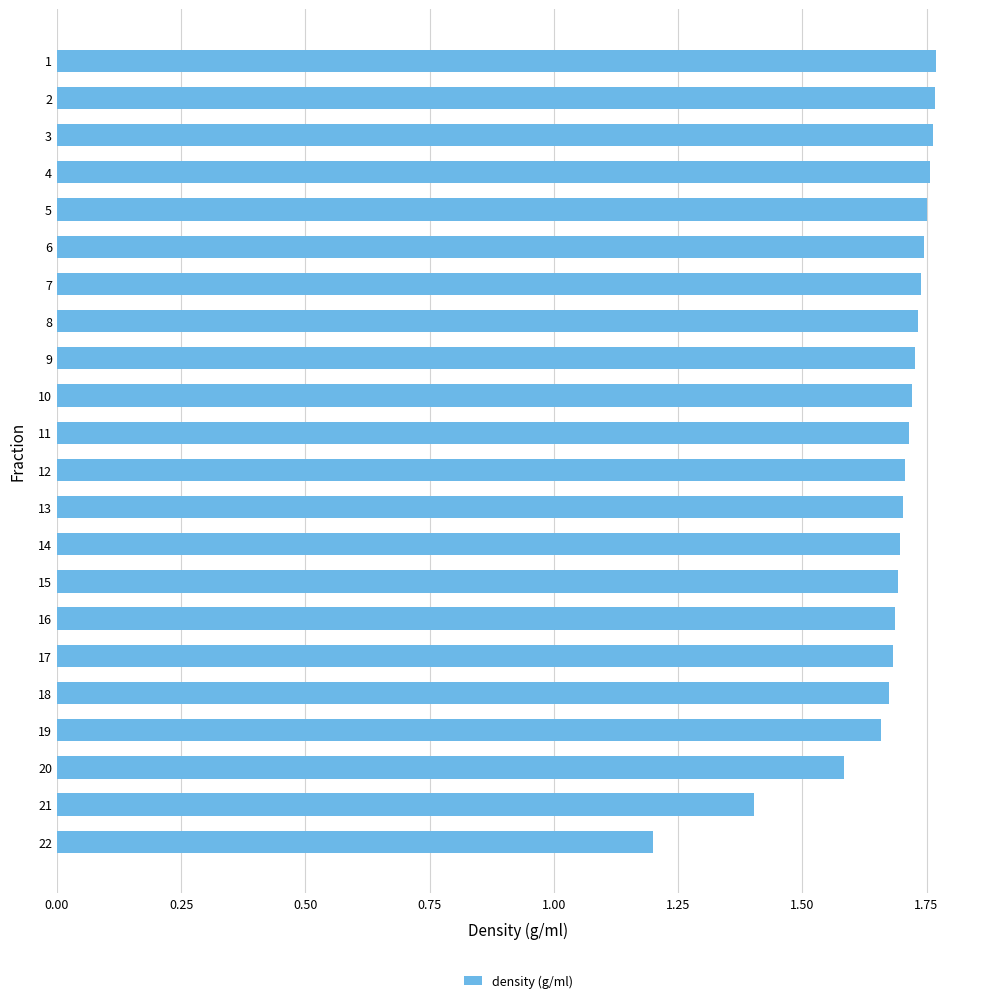

Which label corresponds to the smallest value in the chart?

22